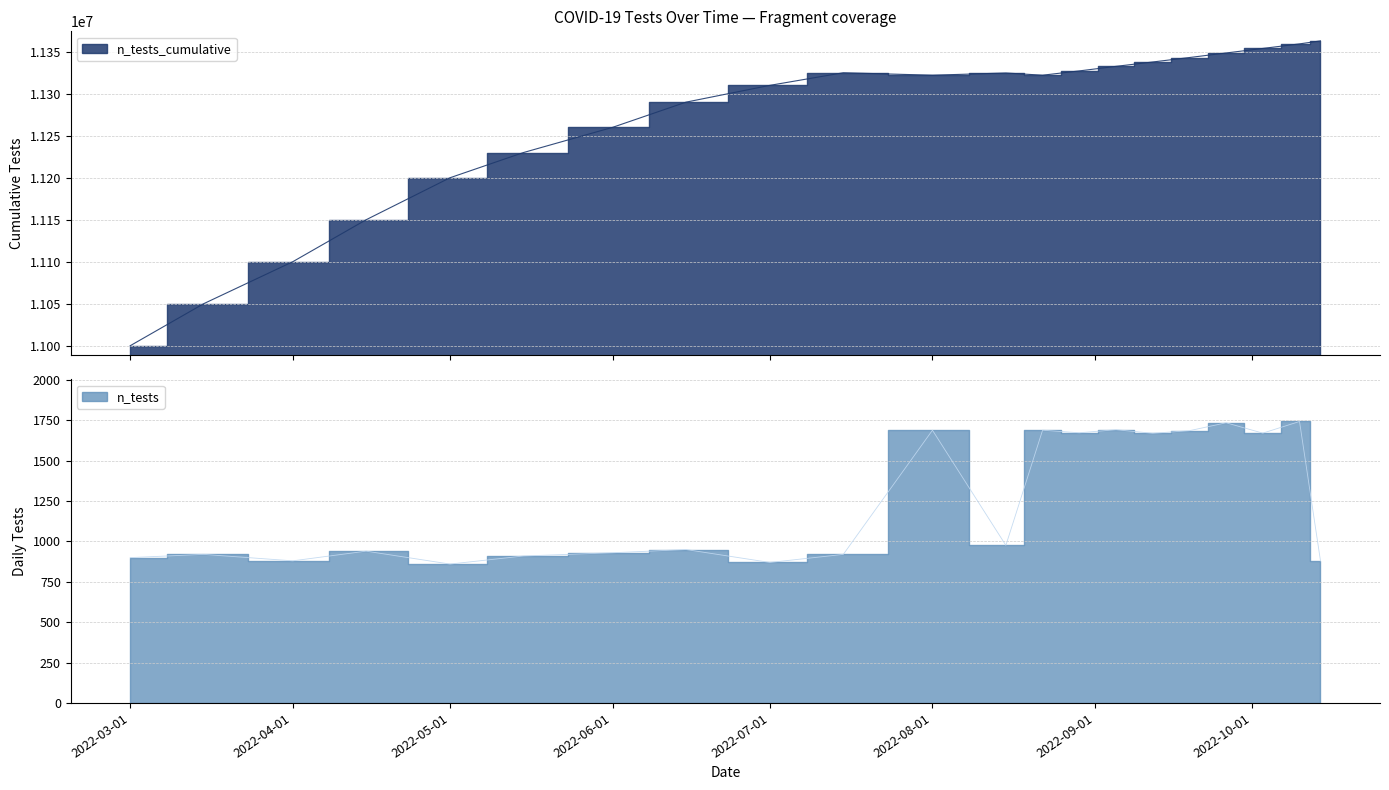

At which label is n_tests_cumulative closest to 11181470?

2022-05-01